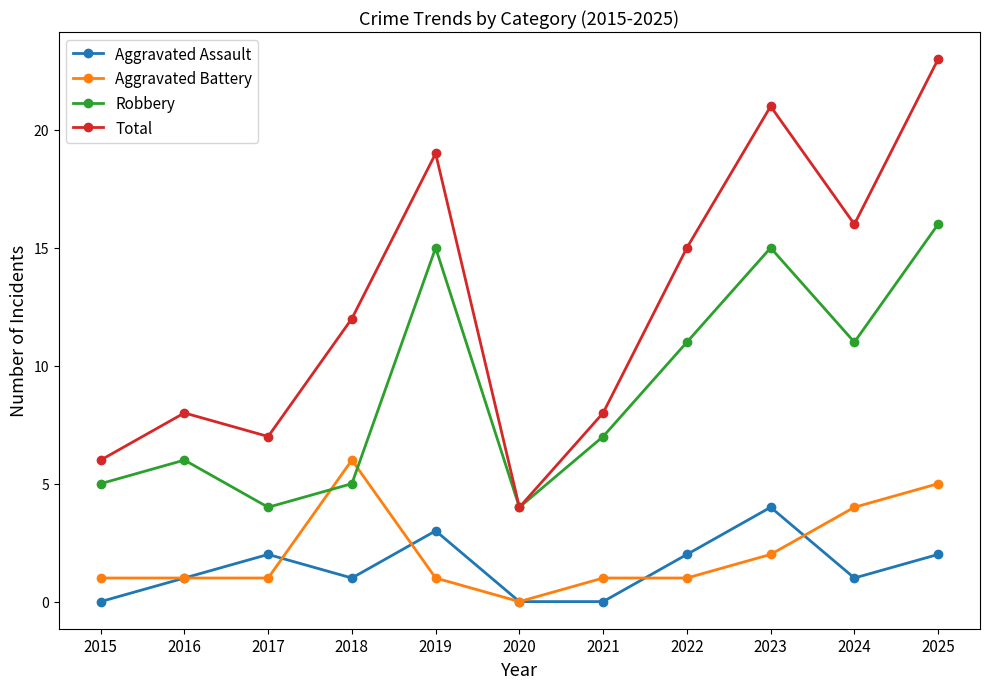

At how many categories does at least one series exceed 14?

5